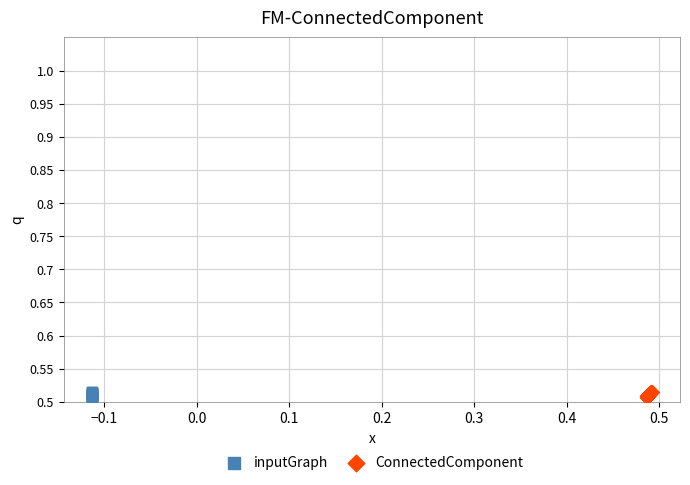

What are all the series names shown in the legend?

inputGraph, ConnectedComponent